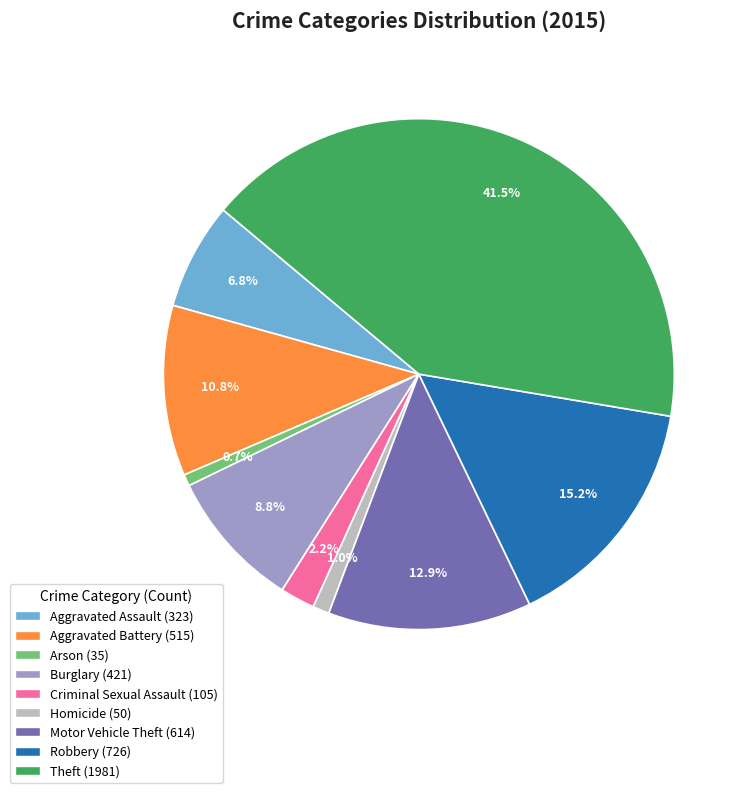

Does Aggravated Assault account for over 50% of the chart?

No